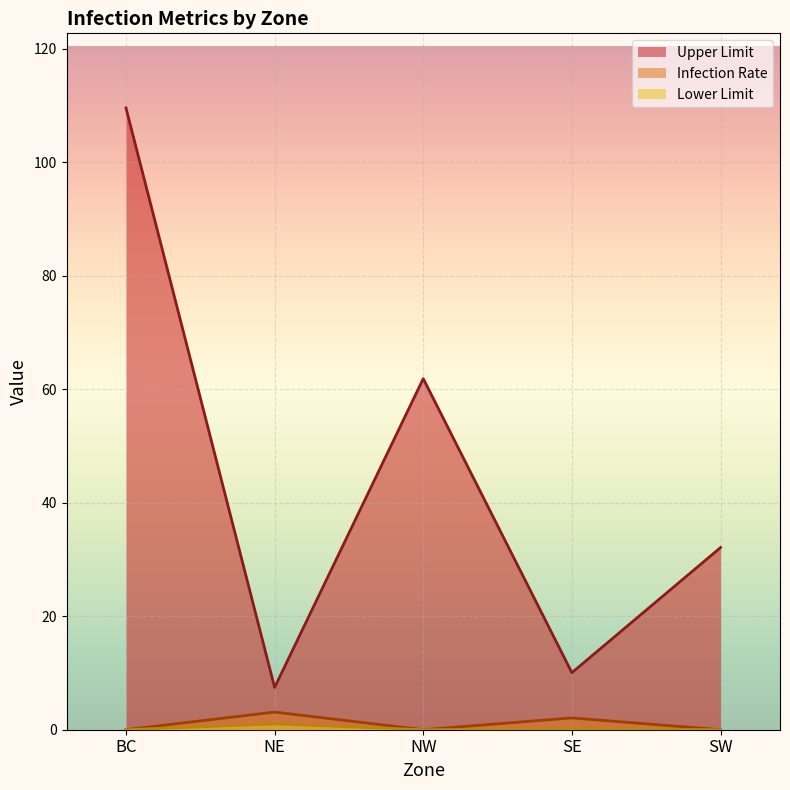

What is the sum of the Upper Limit values at SW and NW?

93.9